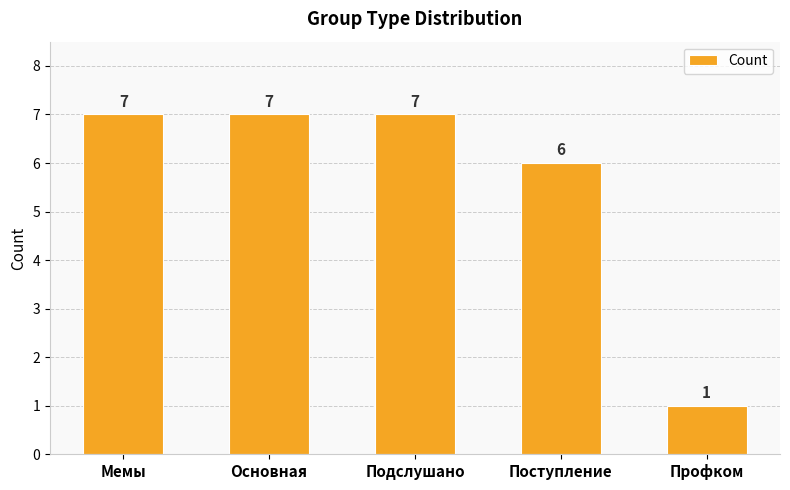

Does the chart contain any negative values?

No